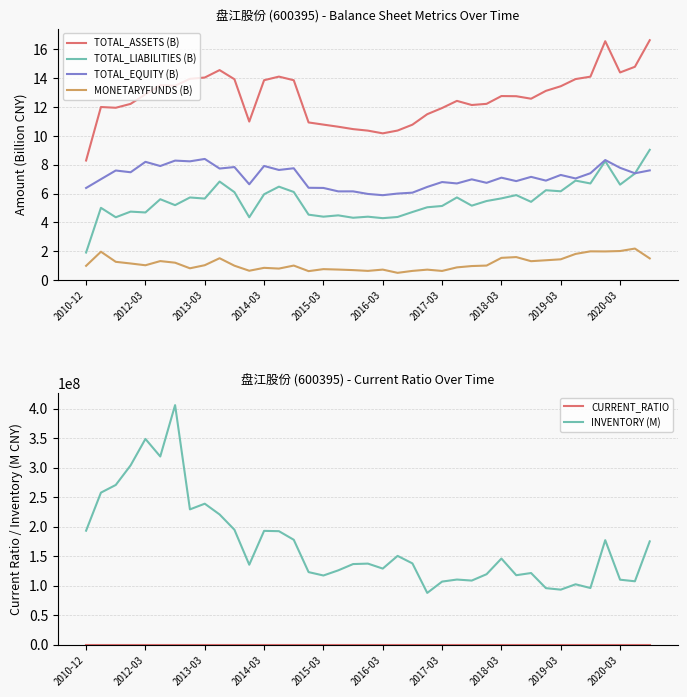

At which category does the chart reach its minimum across all series?

21